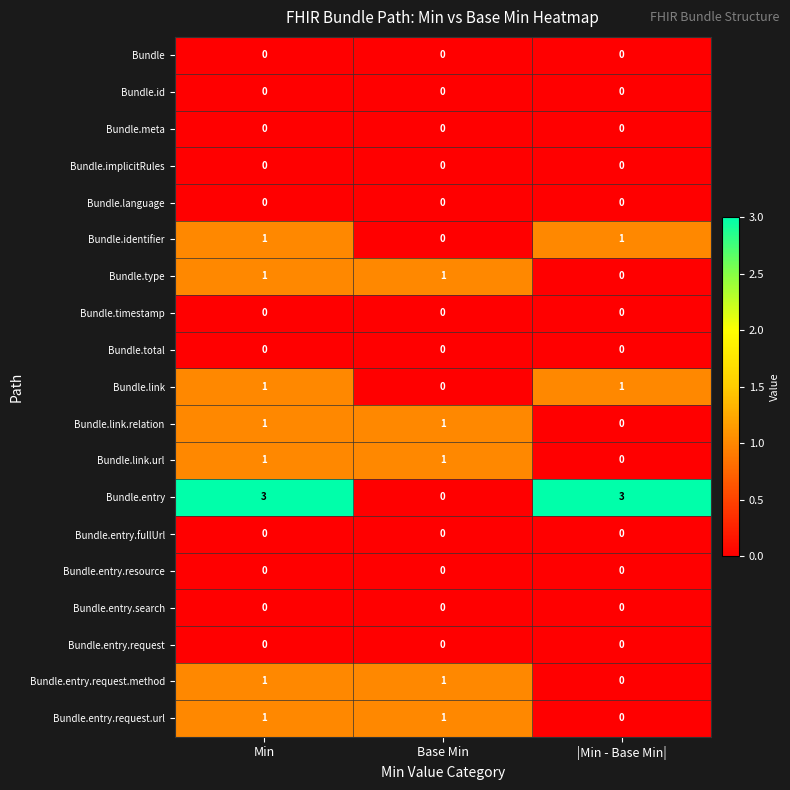

What is the spread (max minus min) of values at Min?

3